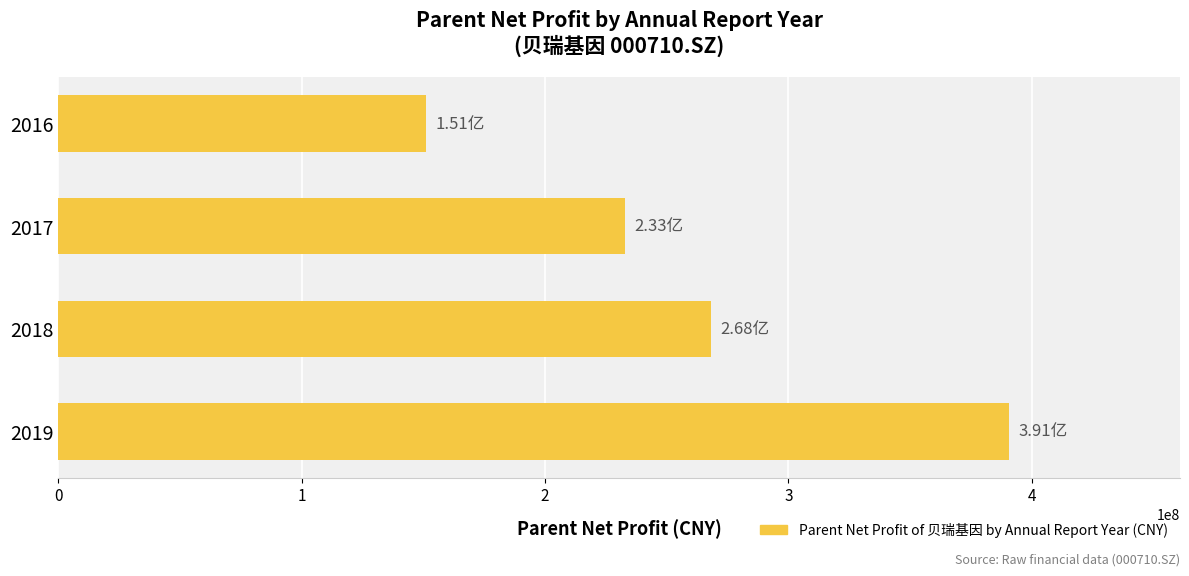

List the labels in order of value, smallest first.

2016, 2017, 2018, 2019